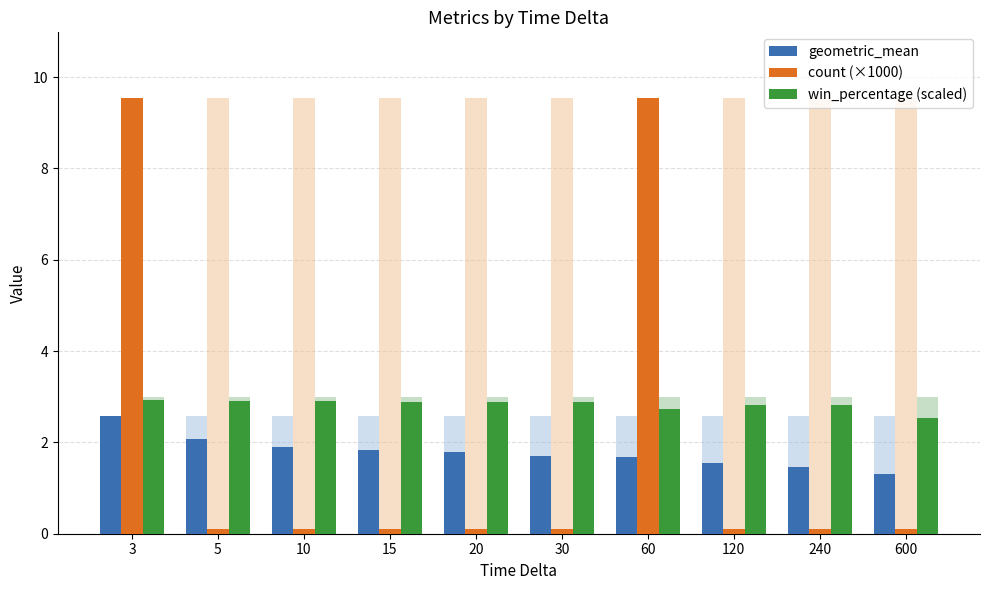

Where is win_percentage (scaled) nearest to the value 2?

600